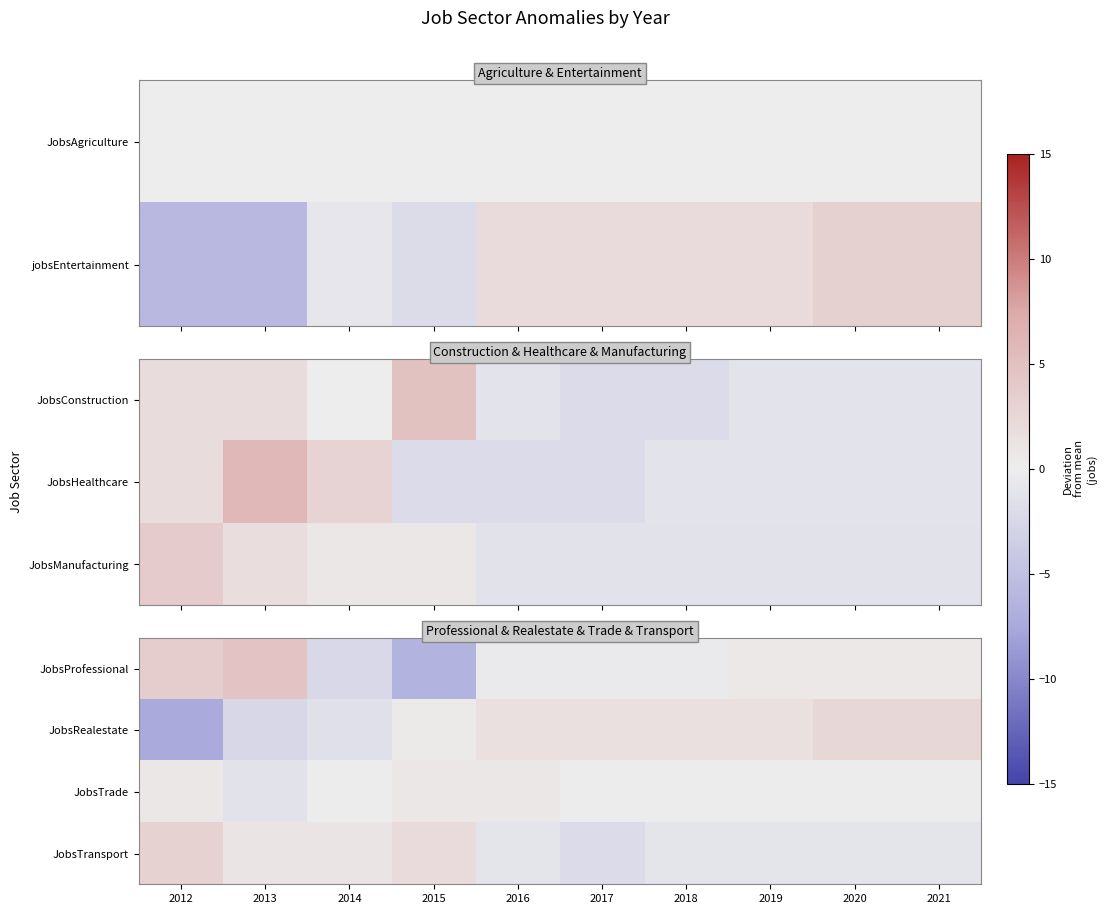

Which category has the highest value across all series?

2013